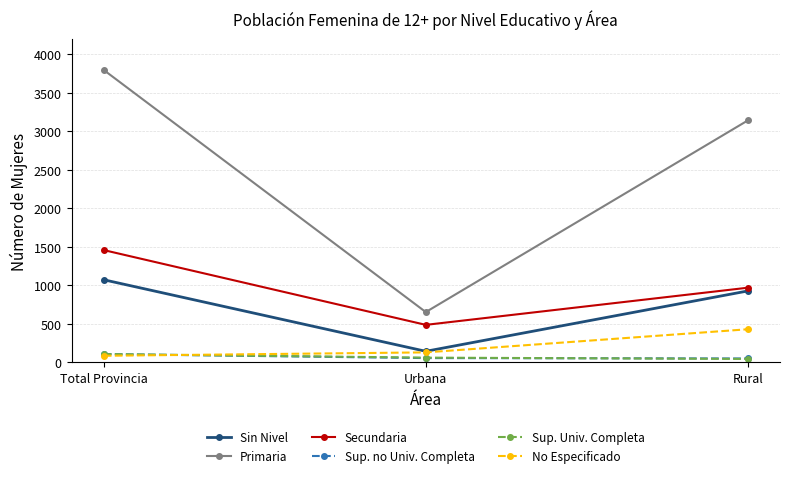

Count the number of data series in this chart.

6